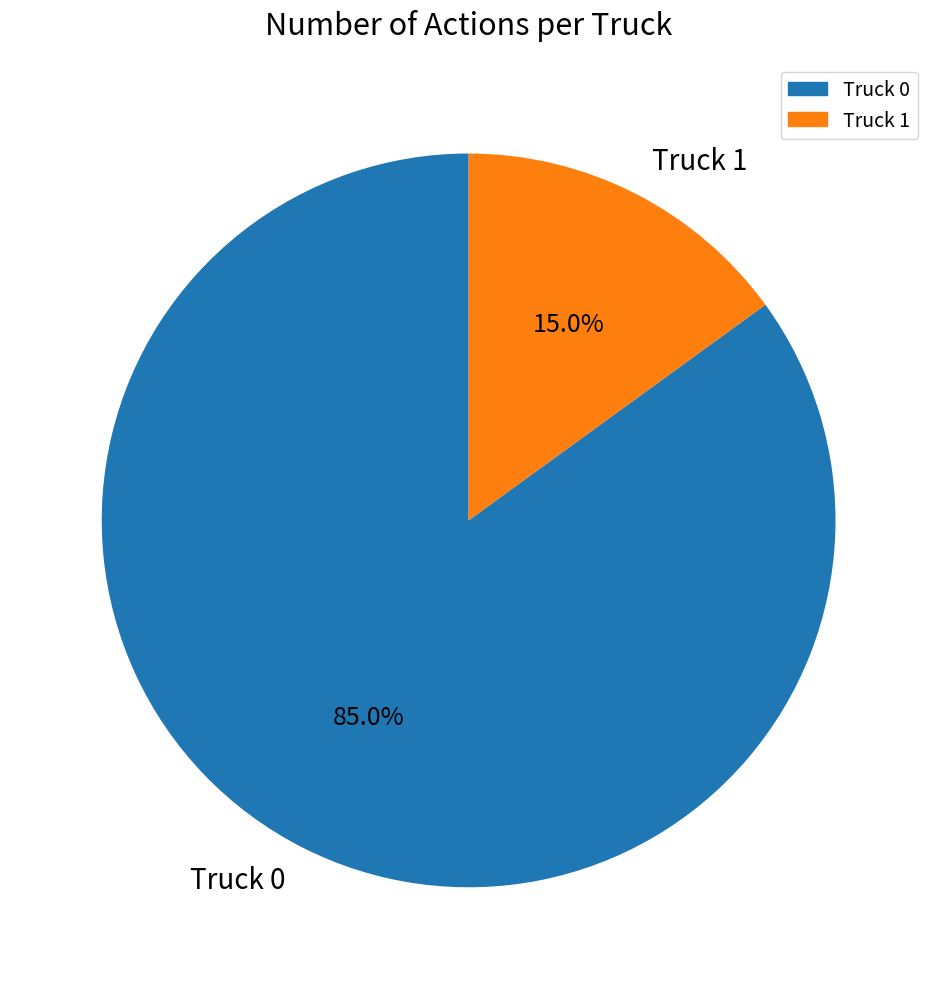

Do Truck 0 and Truck 1 together represent more than half of the pie?

Yes